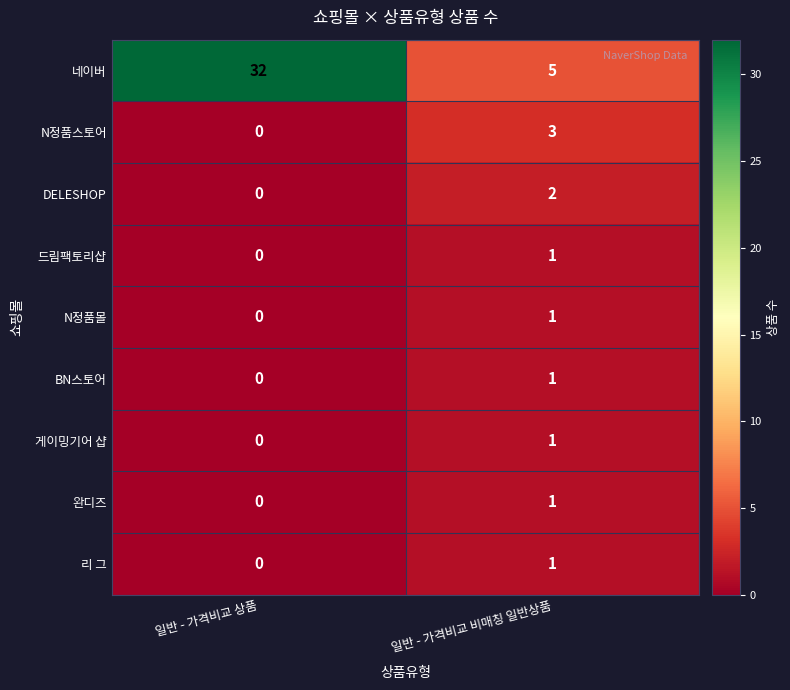

Which series has the largest total across all categories?

네이버